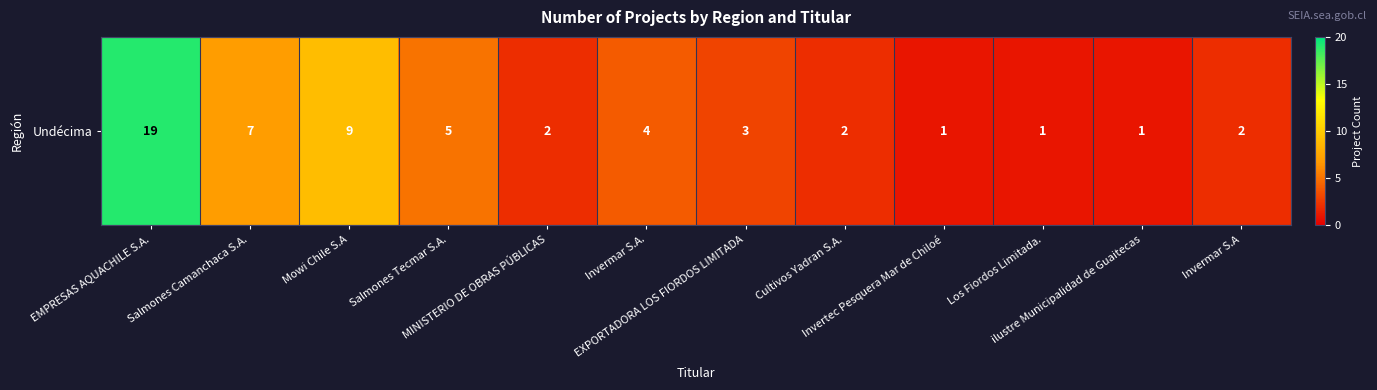

What is the average value?

5